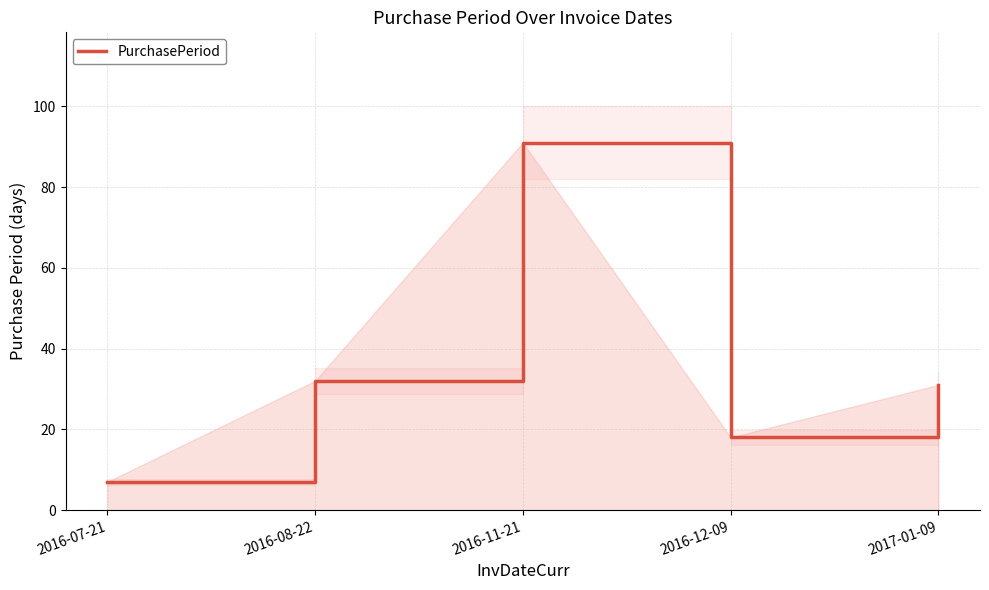

List the labels in order of value, smallest first.

2016-07-21, 2016-12-09, 2017-01-09, 2016-08-22, 2016-11-21